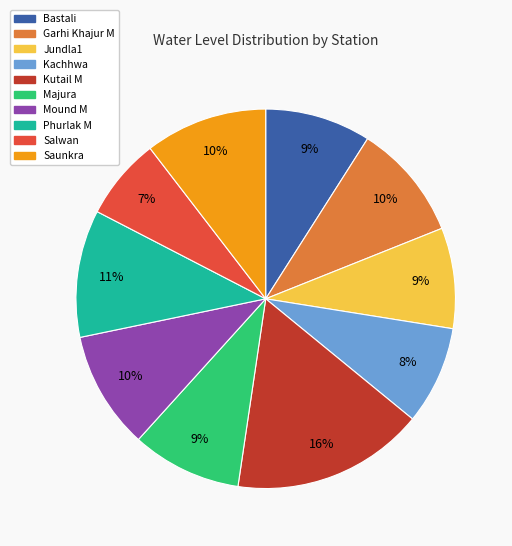

Is the sum of Bastali and Mound M greater than half?

No